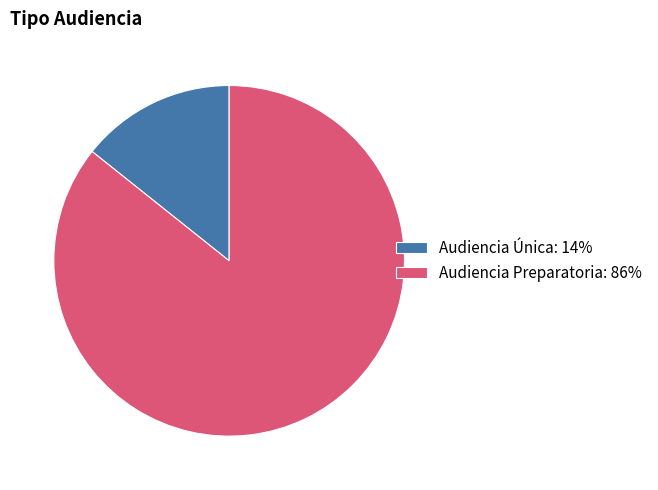

What is the majority slice?

Audiencia Preparatoria